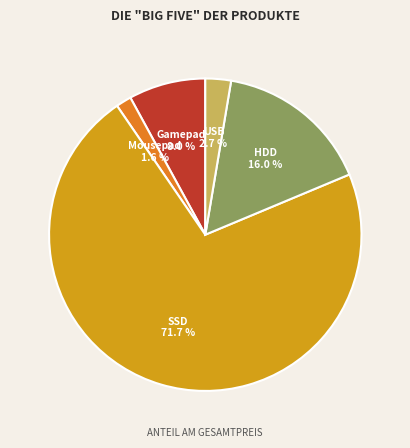

Count the number of slices in the pie.

5